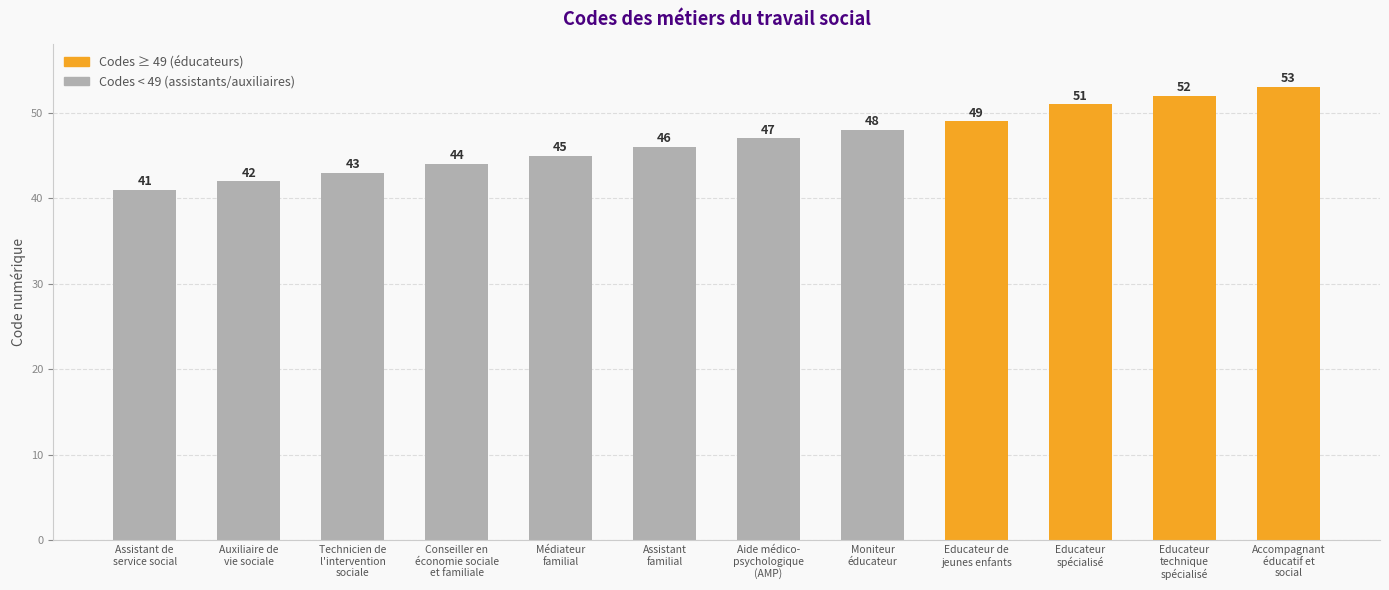

True or false: the data shows 41 at Assistant de
service social.

True